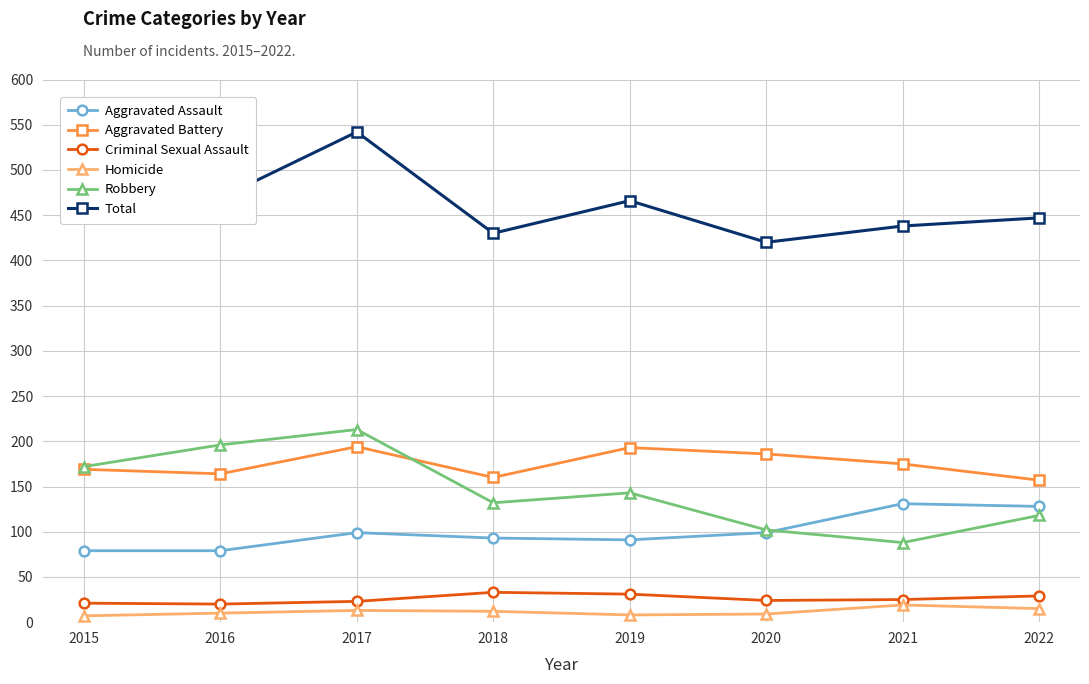

How many interior local valleys does the Aggravated Battery series have?

2